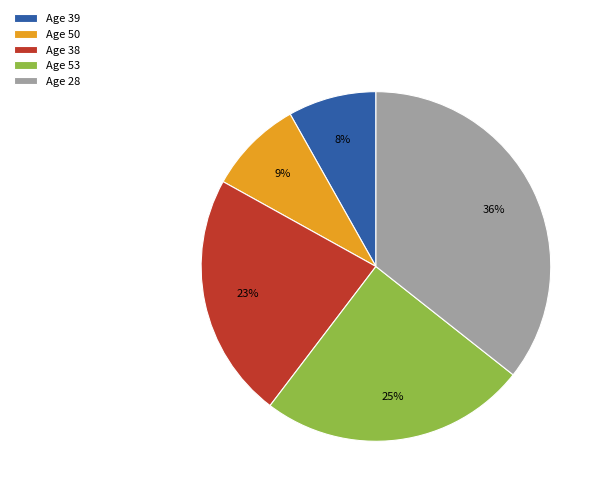

How many slices are in this pie chart?

5